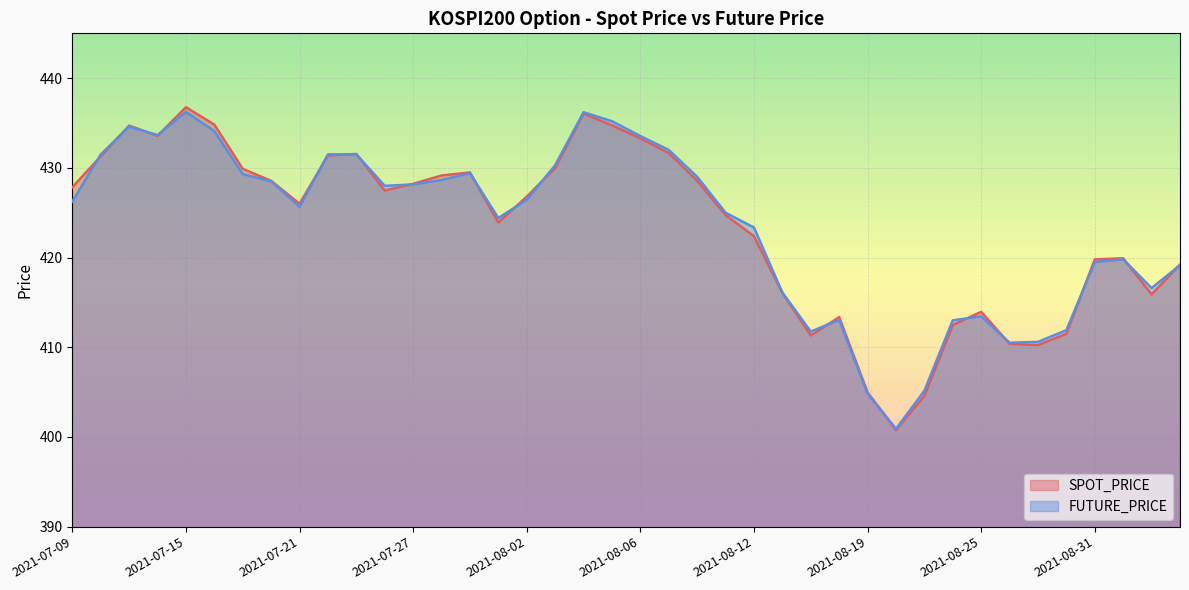

Reading right to left, what are all the values shown in this chart?

SPOT_PRICE: 2021-09-03=419.2	2021-09-02=415.9	2021-09-01=419.9	2021-08-31=419.8	2021-08-30=411.5	2021-08-27=410.2	2021-08-26=410.4	2021-08-25=413.9	2021-08-24=412.5	2021-08-23=404.6	2021-08-20=400.8	2021-08-19=405.0	2021-08-18=413.4	2021-08-17=411.3	2021-08-13=416.1	2021-08-12=422.4	2021-08-11=424.7	2021-08-10=428.6	2021-08-09=431.6	2021-08-06=433.3	2021-08-05=434.7	2021-08-04=436.1	2021-08-03=430.0	2021-08-02=426.8	2021-07-30=423.9	2021-07-29=429.5	2021-07-28=429.1	2021-07-27=428.2	2021-07-26=427.5	2021-07-23=431.6	2021-07-22=431.4	2021-07-21=426.0	2021-07-20=428.6	2021-07-19=429.9	2021-07-16=434.8	2021-07-15=436.8	2021-07-14=433.6	2021-07-13=434.7	2021-07-12=431.3	2021-07-09=427.8
FUTURE_PRICE: 2021-09-03=419.1	2021-09-02=416.6	2021-09-01=419.8	2021-08-31=419.5	2021-08-30=411.9	2021-08-27=410.6	2021-08-26=410.5	2021-08-25=413.4	2021-08-24=413.0	2021-08-23=405.1	2021-08-20=400.9	2021-08-19=404.9	2021-08-18=413.1	2021-08-17=411.8	2021-08-13=416.1	2021-08-12=423.4	2021-08-11=425.0	2021-08-10=429.0	2021-08-09=432.0	2021-08-06=433.6	2021-08-05=435.2	2021-08-04=436.2	2021-08-03=430.3	2021-08-02=426.4	2021-07-30=424.4	2021-07-29=429.4	2021-07-28=428.6	2021-07-27=428.1	2021-07-26=428.0	2021-07-23=431.5	2021-07-22=431.5	2021-07-21=425.6	2021-07-20=428.5	2021-07-19=429.3	2021-07-16=434.1	2021-07-15=436.2	2021-07-14=433.6	2021-07-13=434.6	2021-07-12=431.5	2021-07-09=426.2